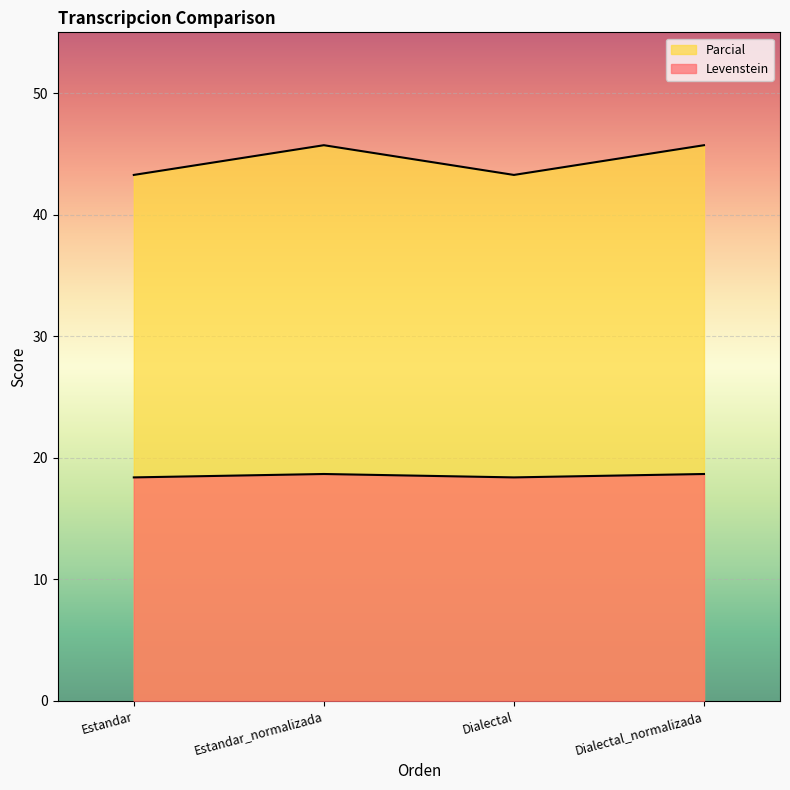

Does the chart display data point markers on the line(s)?

No